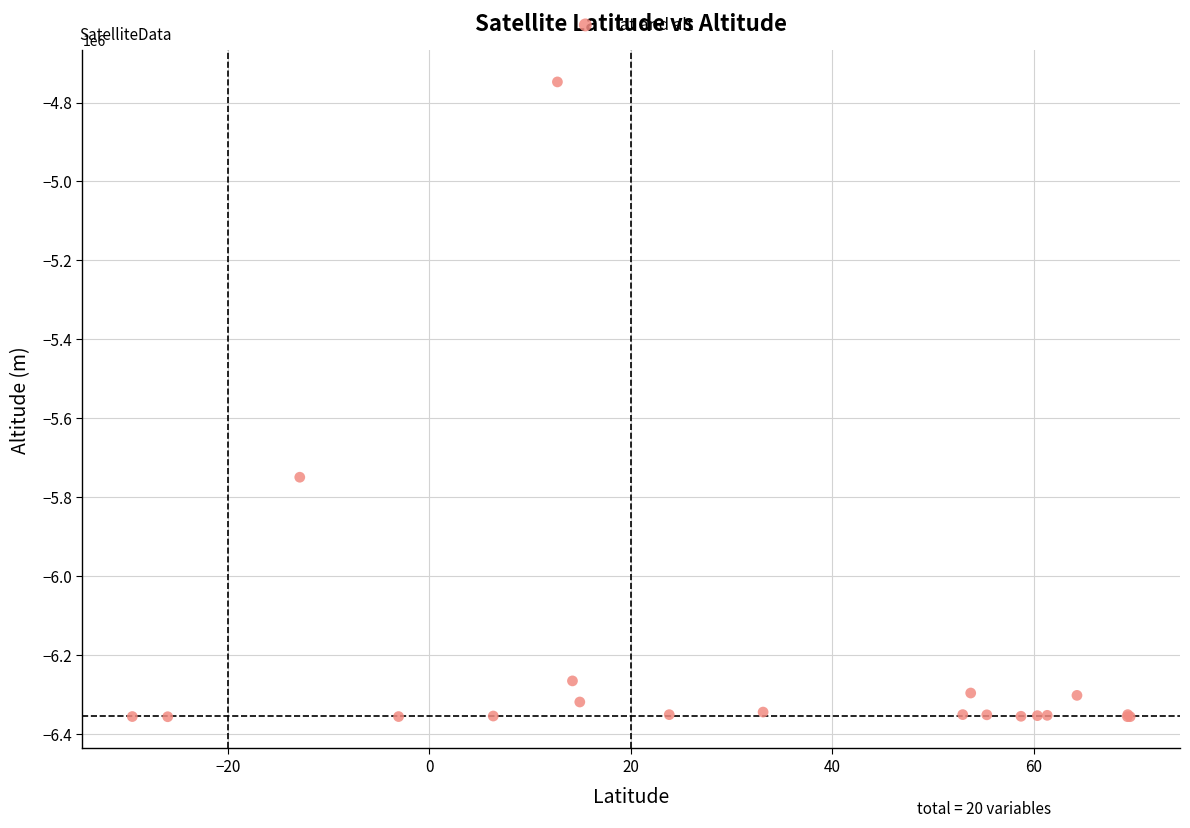

What Y value in the scatter plot is closest to -5552191?

-5749651.0